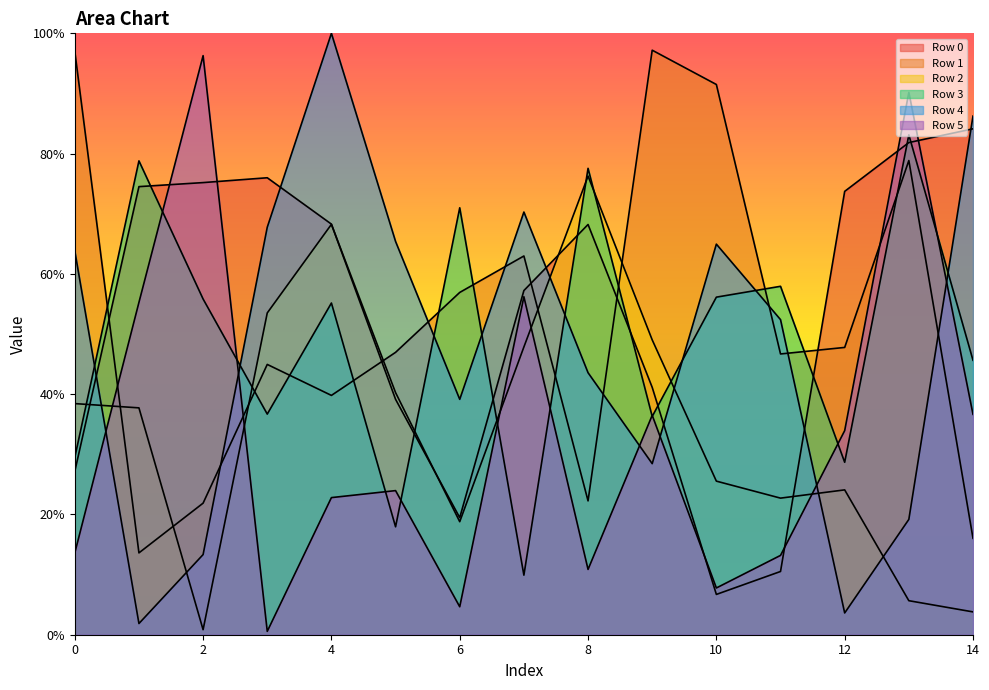

How many intersections are there between Row 5 and Row 2?

5